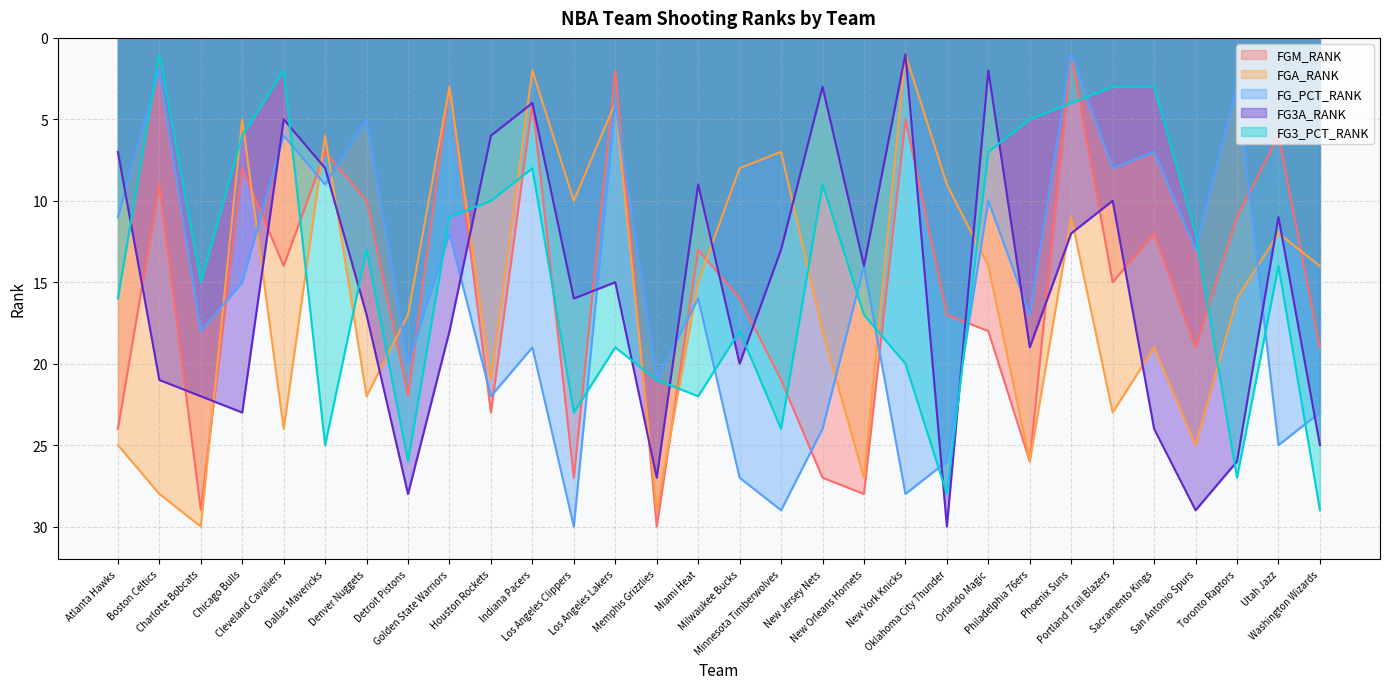

Is the value of FGM_RANK at New Jersey Nets greater than the value of FG_PCT_RANK at Oklahoma City Thunder?

Yes